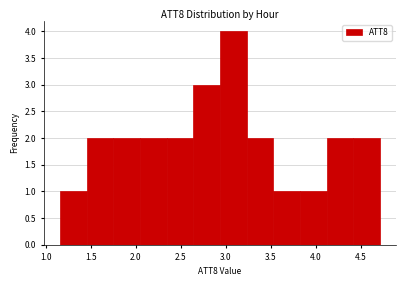

Reading left to right, list every bar in this chart as the range it spans on the x-axis followed by its height. Neither the bar edges nor the heights are printed on the chart, so give them approximately, as read against the axes.

1.15 to 1.45: 1
1.45 to 1.75: 2
1.75 to 2.05: 2
2.05 to 2.35: 2
2.35 to 2.65: 2
2.65 to 2.95: 3
2.95 to 3.25: 4
3.25 to 3.55: 2
3.55 to 3.80: 1
3.80 to 4.10: 1
4.10 to 4.40: 2
4.40 to 4.70: 2